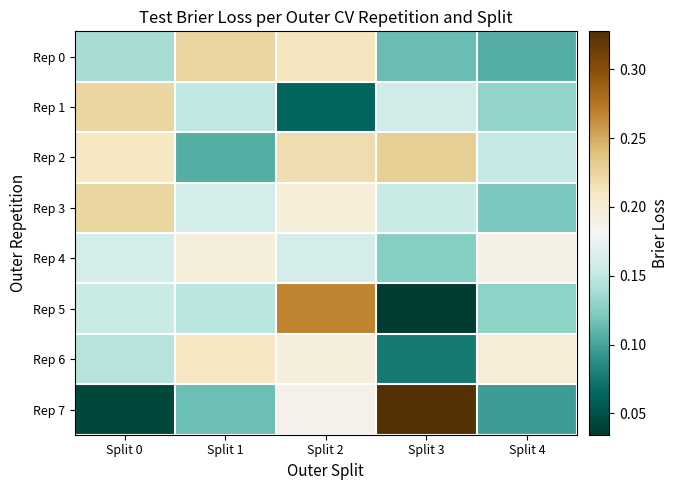

What is the total value across all series at Split 1?

1.3